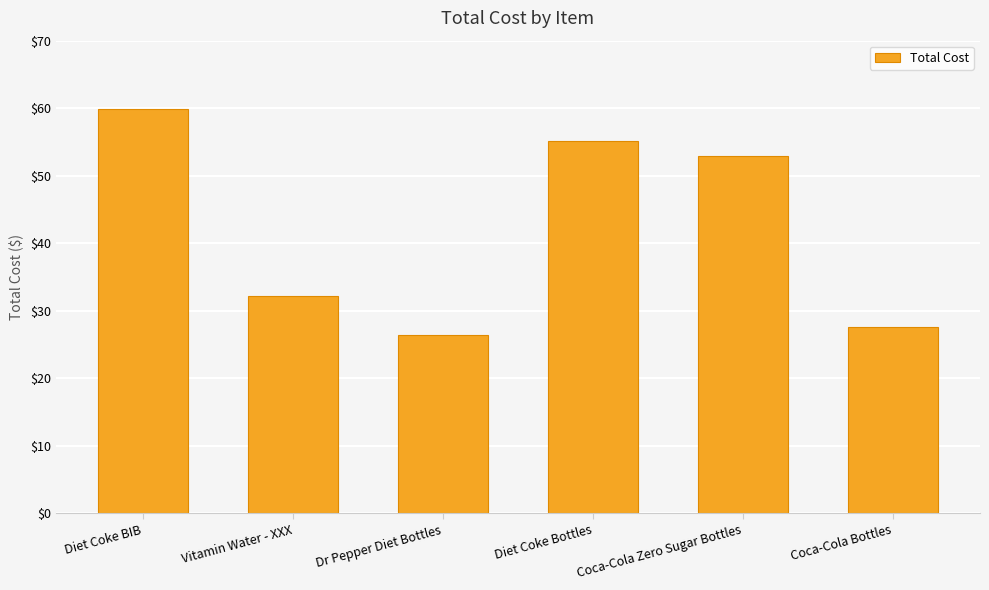

List the labels in order of value, smallest first.

Dr Pepper Diet Bottles, Coca-Cola Bottles, Vitamin Water - XXX, Coca-Cola Zero Sugar Bottles, Diet Coke Bottles, Diet Coke BIB